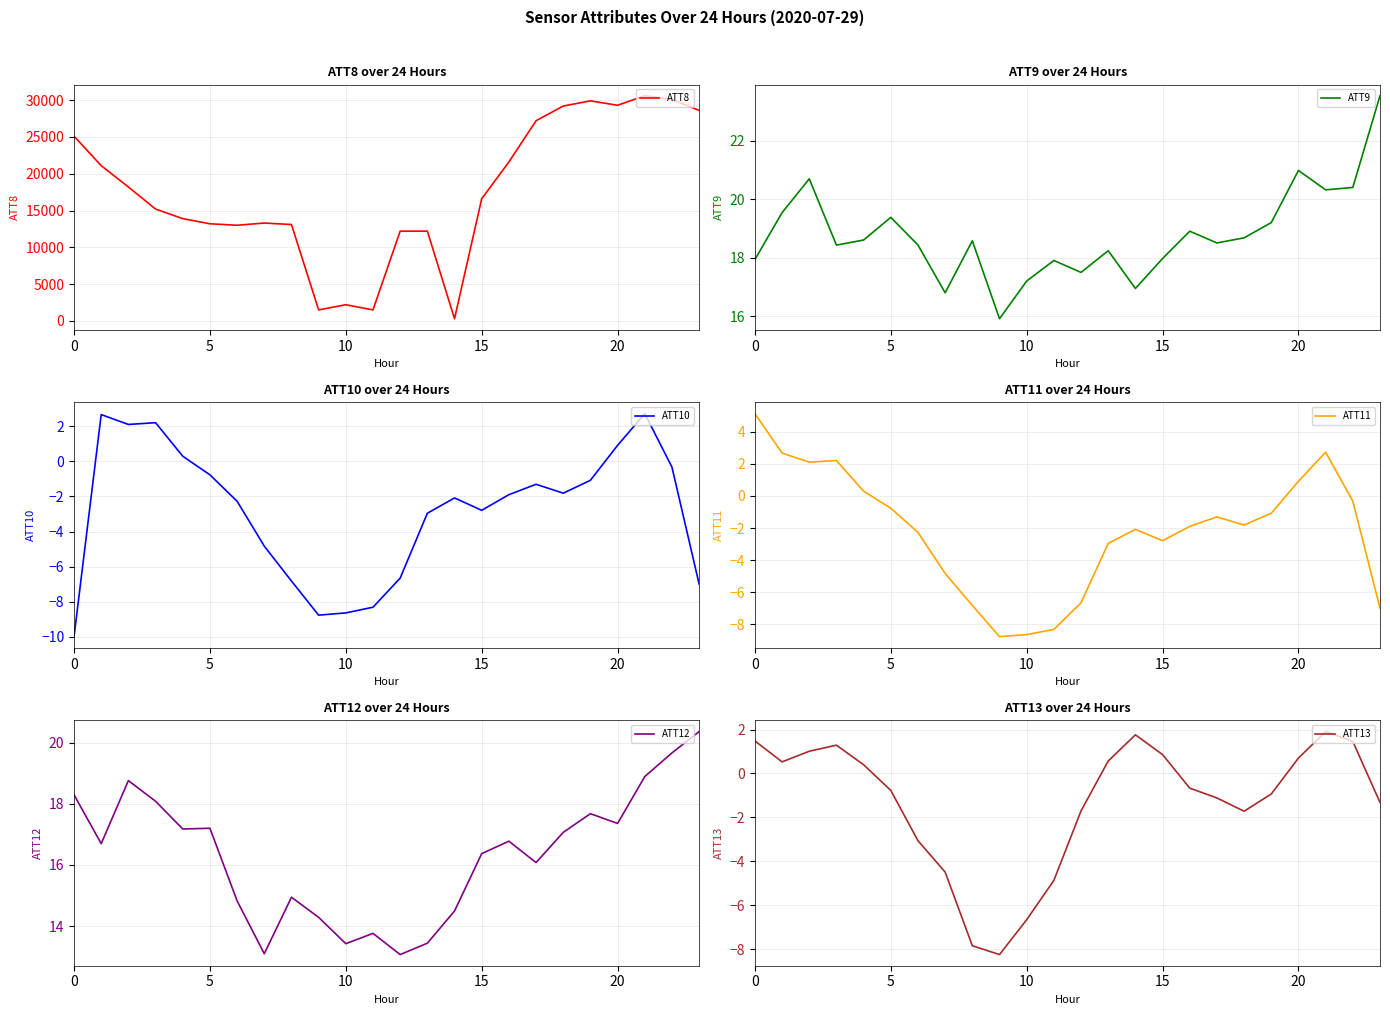

How many data points in ATT11 are above -1?

9